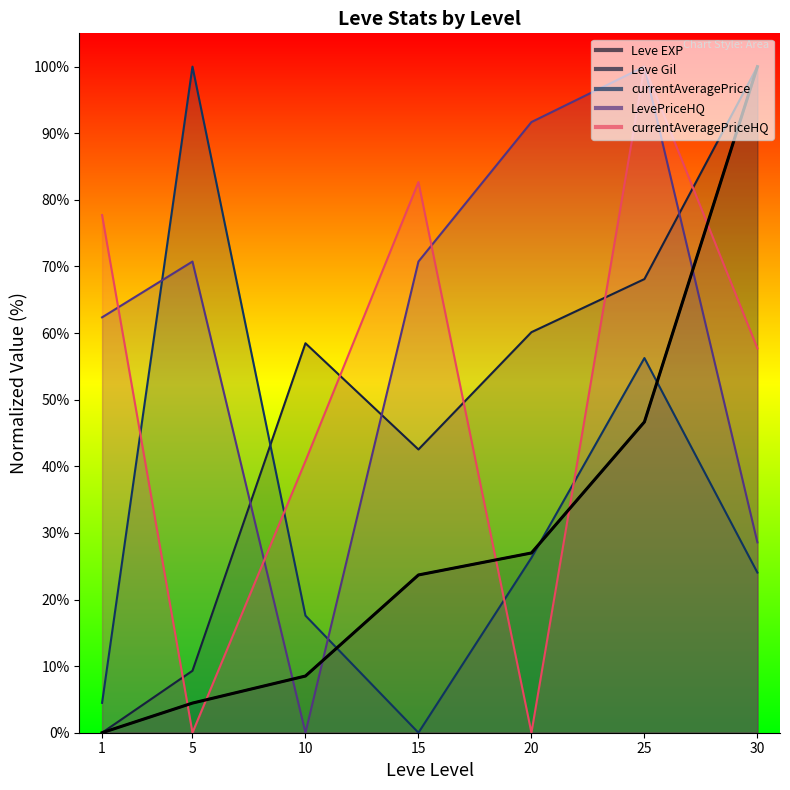

The LevePriceHQ series shows 100.0 at 25. True or false?

True